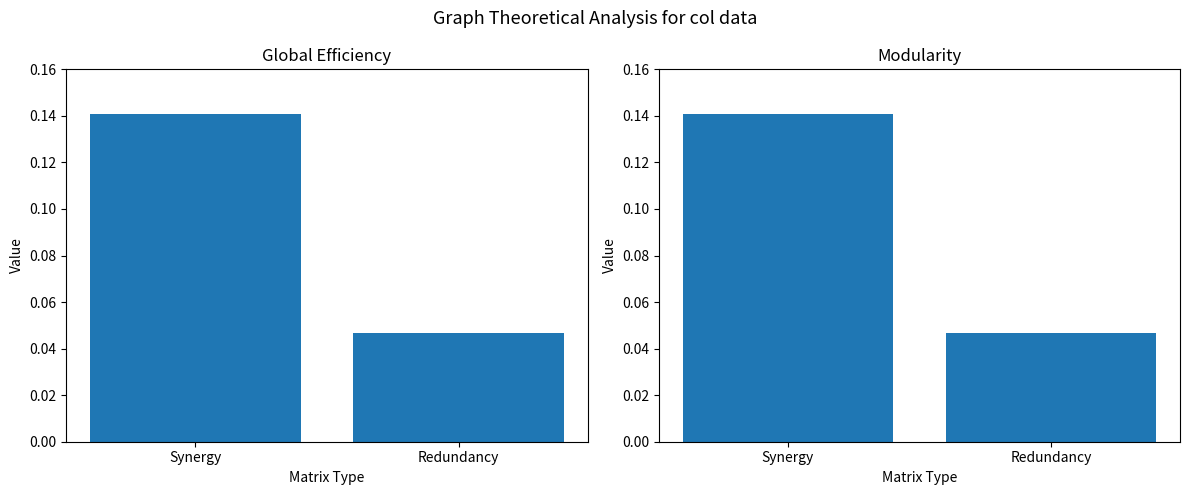

Which label corresponds to the smallest value in the chart?

Redundancy